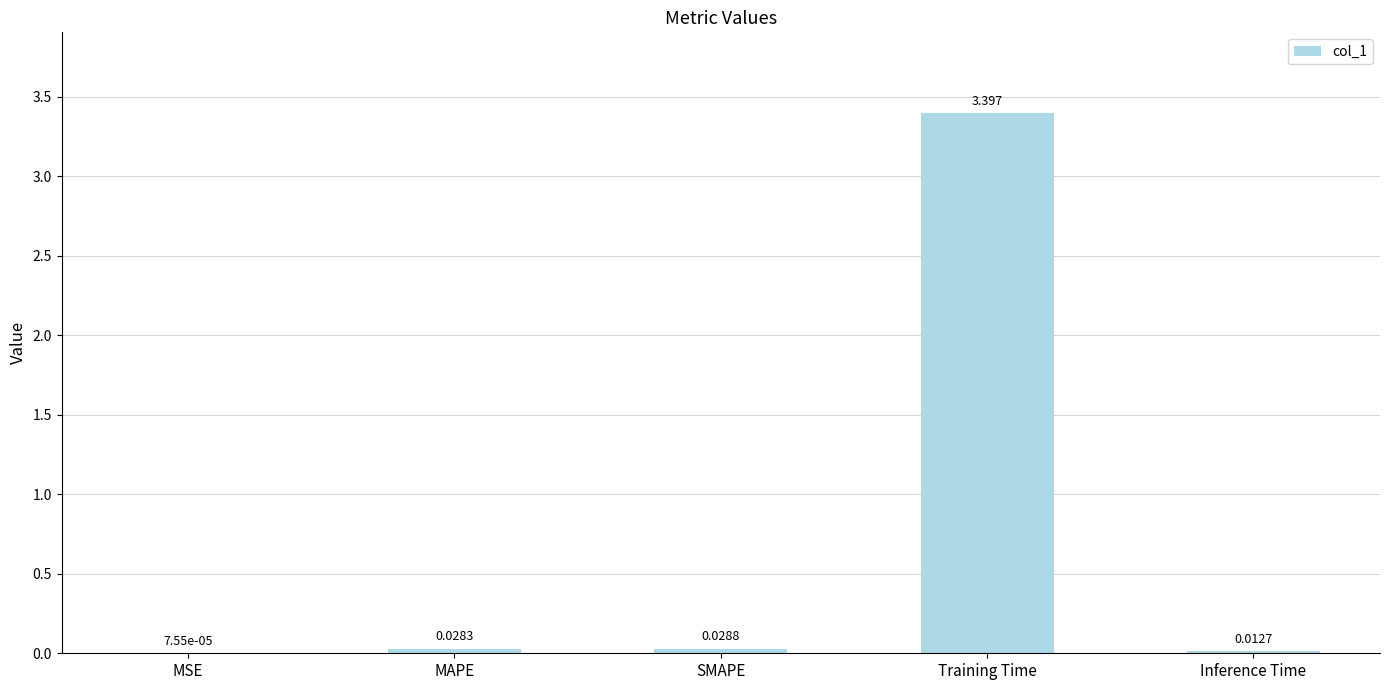

Which label corresponds to the largest value in the chart?

Training Time